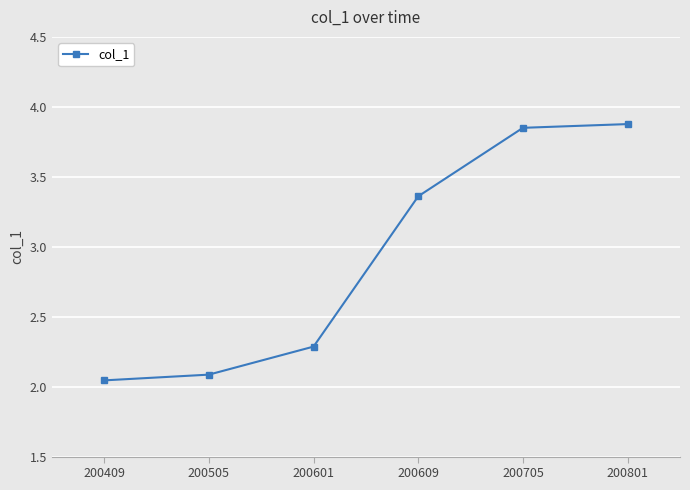

At which label is the value closest to 2?

200409